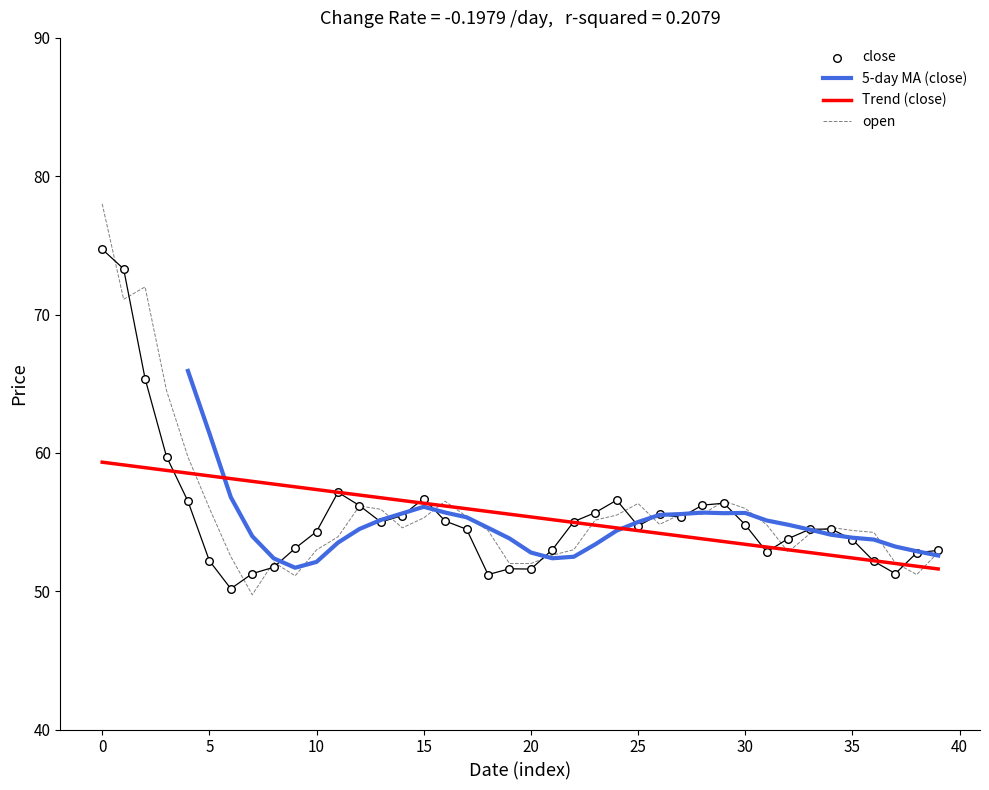

Which series reaches the maximum Y coordinate?

open